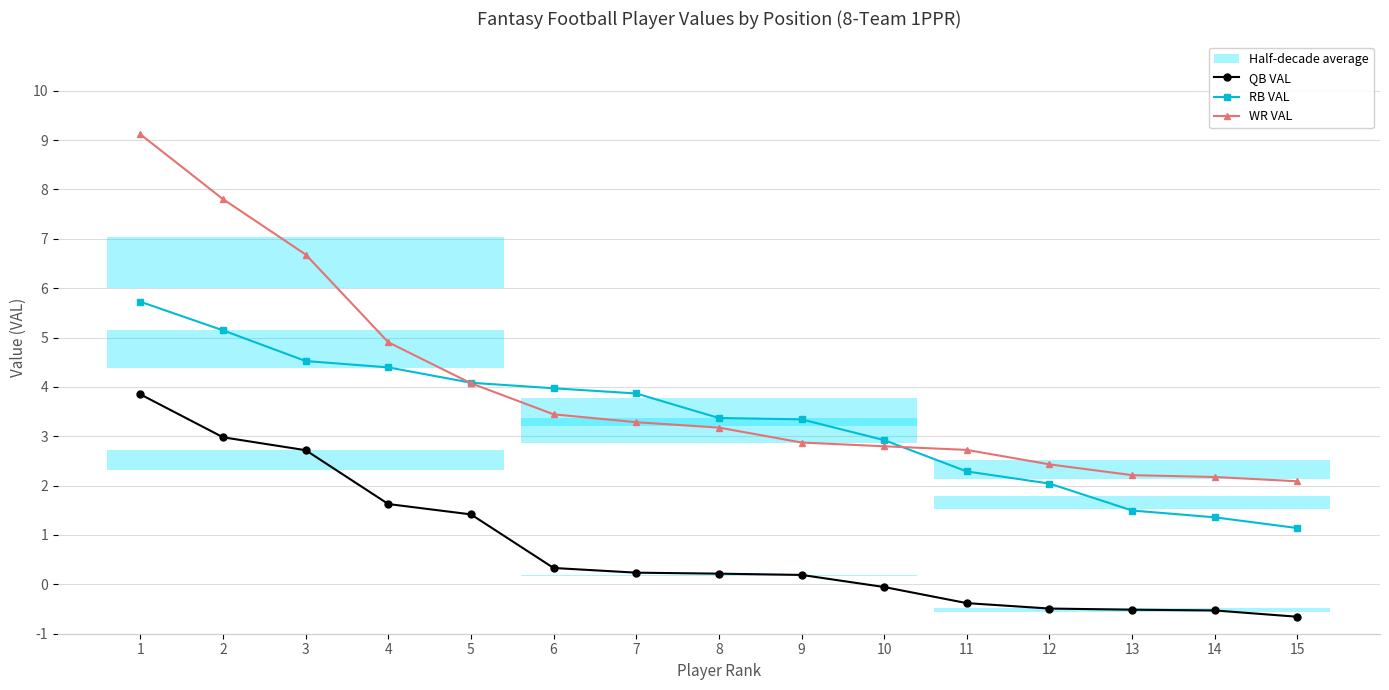

Which series has the largest total across all categories?

WR VAL